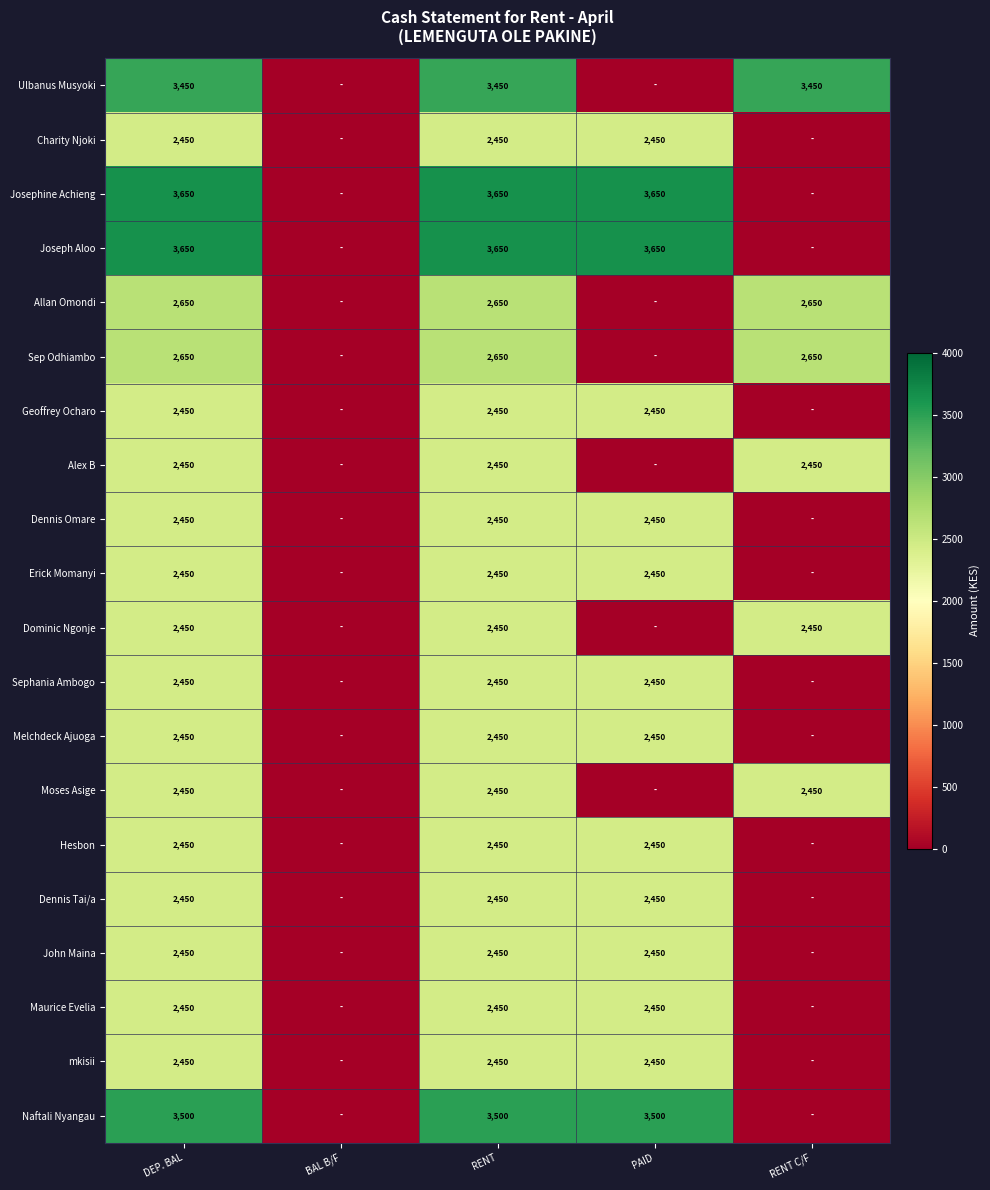

Is the value of Allan Omondi at RENT C/F greater than the value of Hesbon at RENT?

Yes